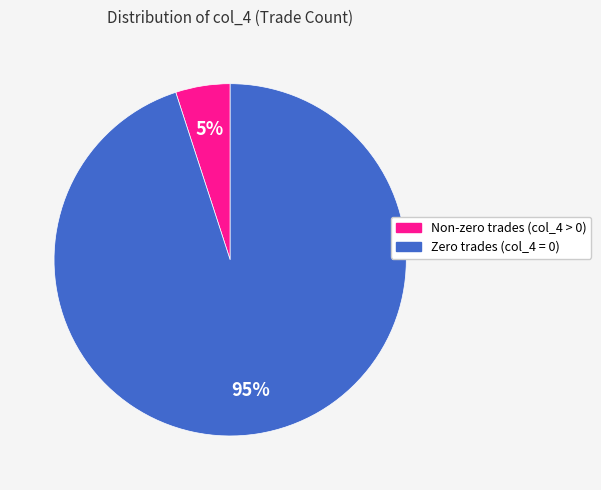

Does any single category account for the majority?

Yes